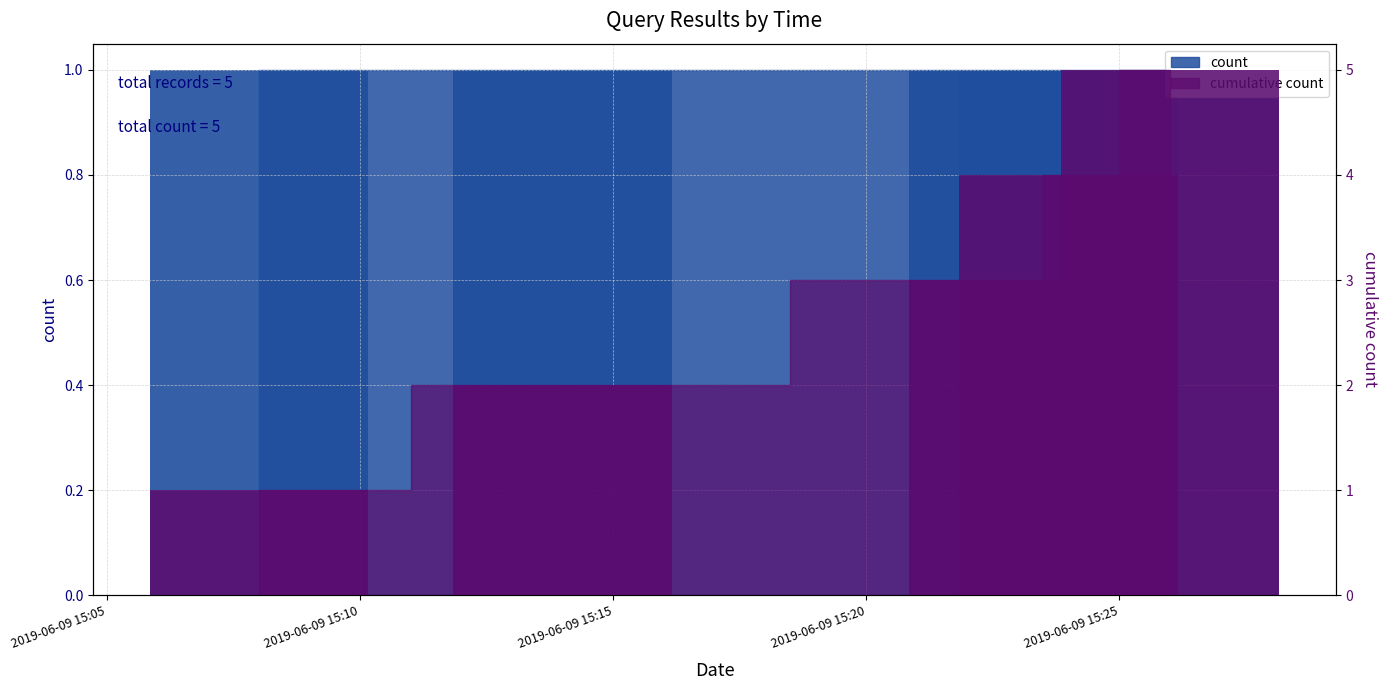

How many data points in cumulative bars are less than 3?

2